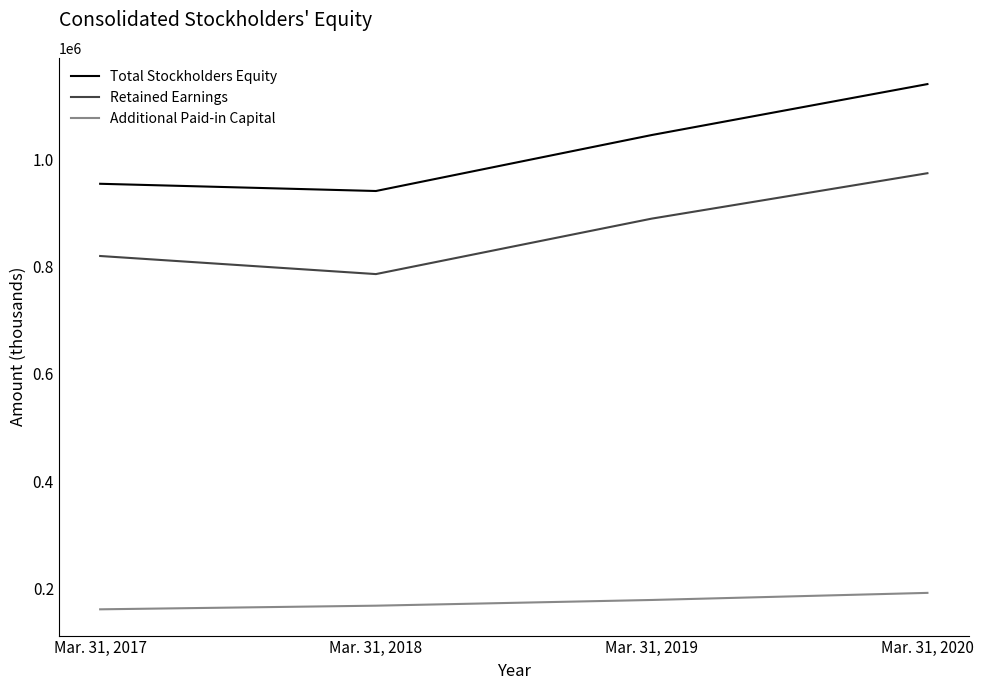

Reading right to left, extract all data points from this chart.

Total Stockholders Equity: 1140120	1045130	940779	954255
Retained Earnings: 973948	889266	785871	819589
Additional Paid-in Capital: 191451	178227	167587	160797